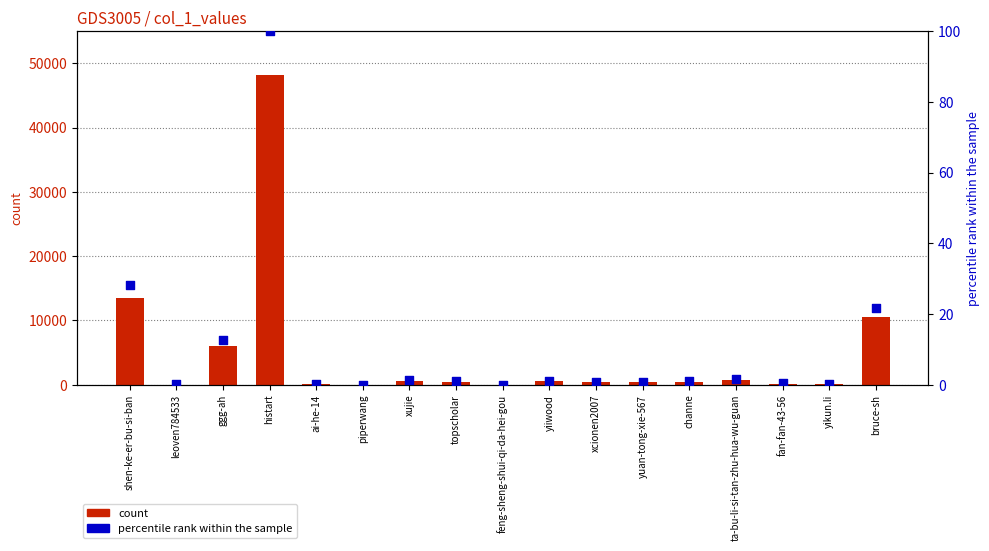

What are all the series names shown in the legend?

count, percentile rank within the sample